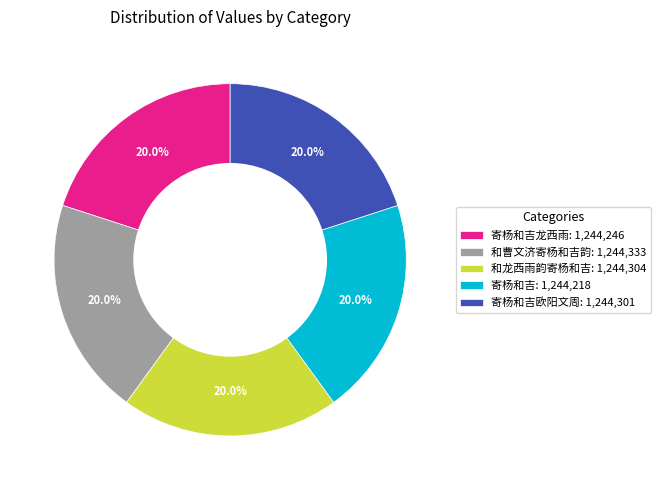

What portion of the pie excludes 和龙西雨韵寄杨和吉: 1,244,304?

80.0%